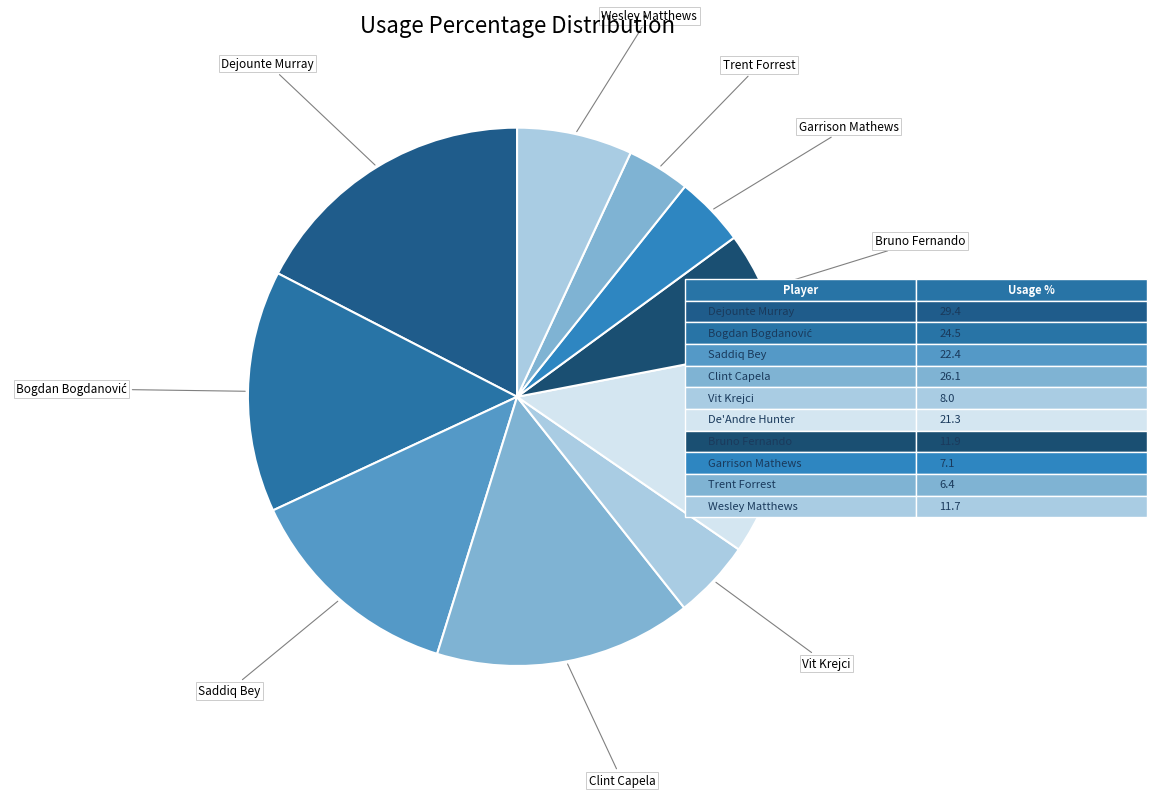

How many segments does this pie chart have?

10